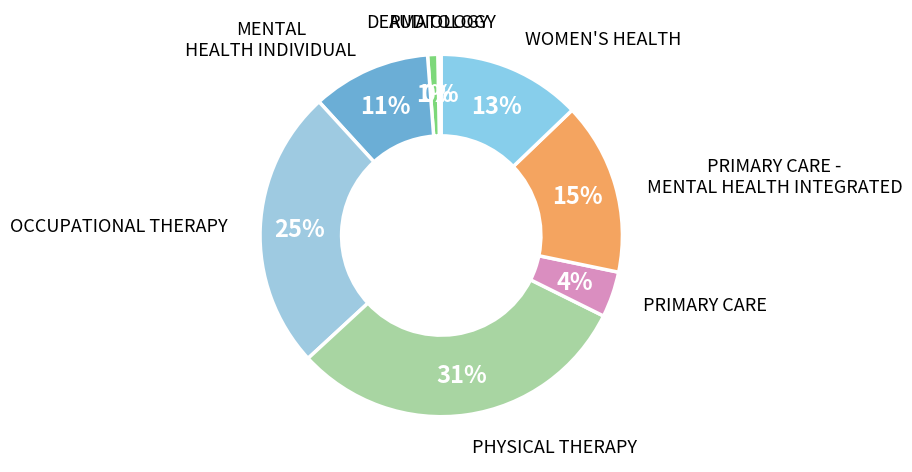

What percentage is the OCCUPATIONAL THERAPY slice, to the nearest percent?

25%